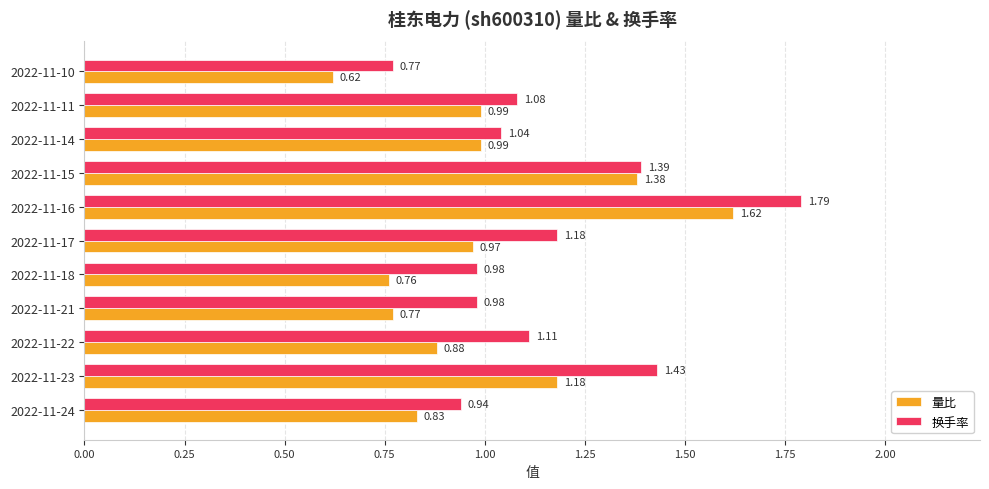

List the series in order of their overall mean, lowest first.

量比, 换手率